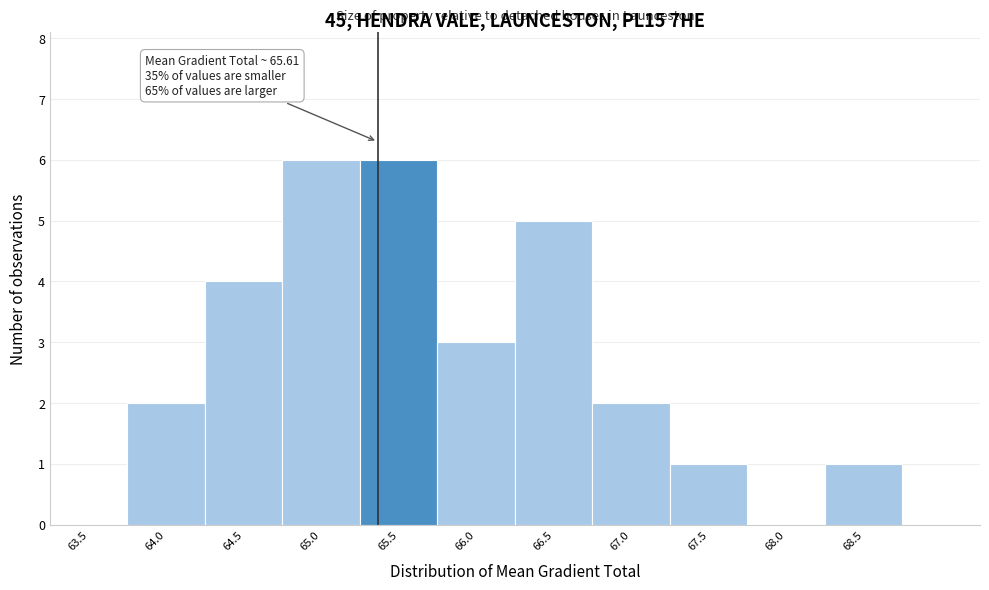

Reading left to right, transcribe all the data shown in this chart.

63.5=0	64.0=2	64.5=4	65.0=6	65.5=6	66.0=3	66.5=5	67.0=2	67.5=1	68.0=0	68.5=1